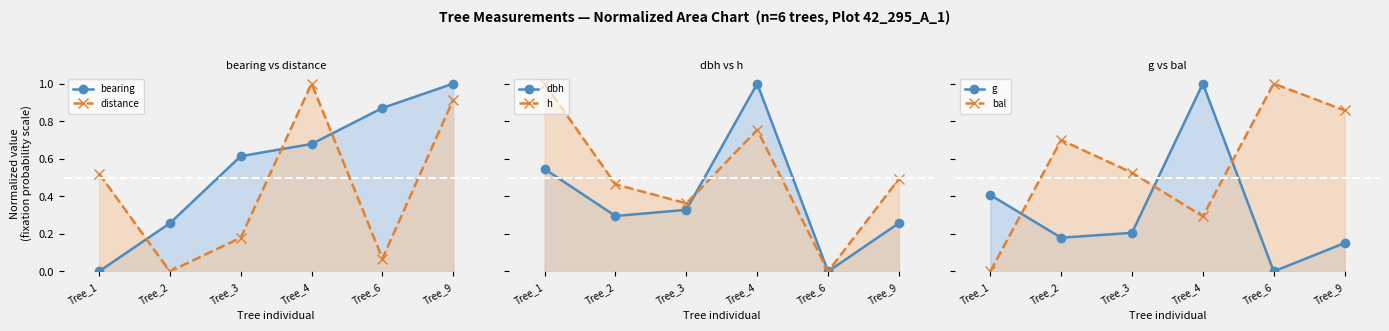

True or false: distance and g cross at least once.

True